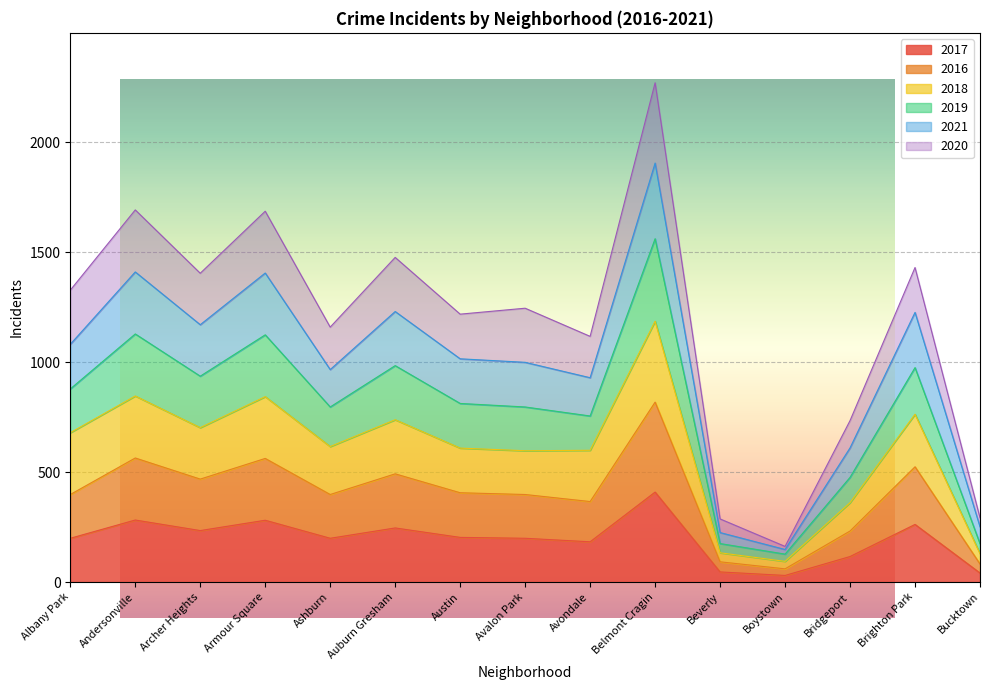

What is the label of the 14th point from the left?

Brighton Park